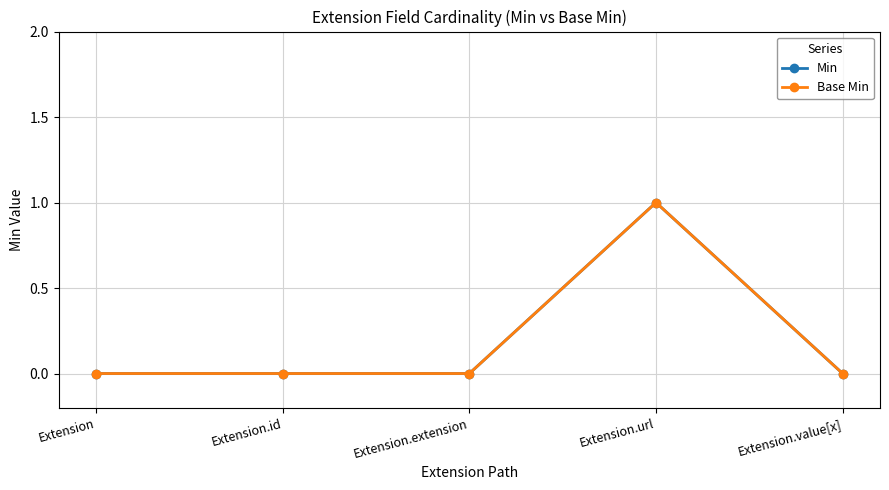

Does the chart have visible grid lines?

Yes